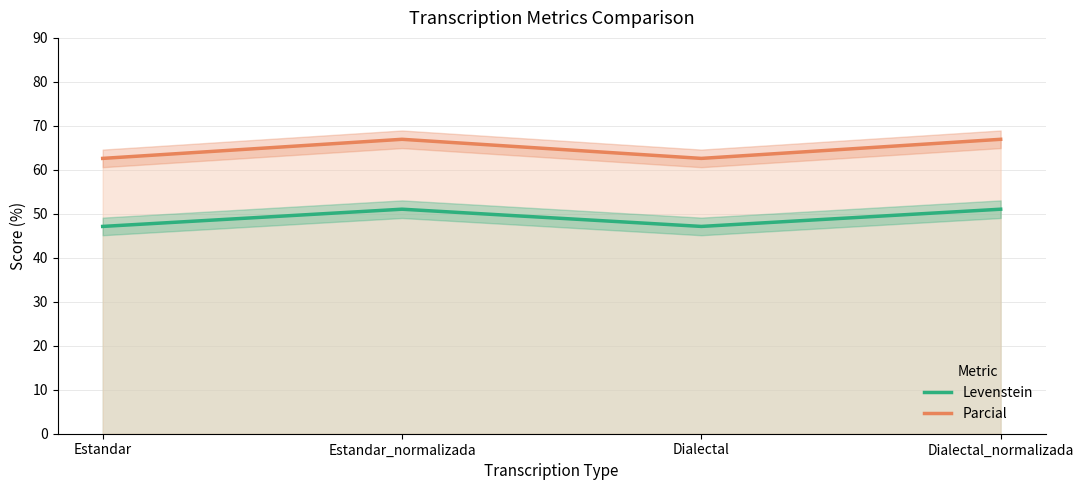

How many lines are shown in the chart?

2